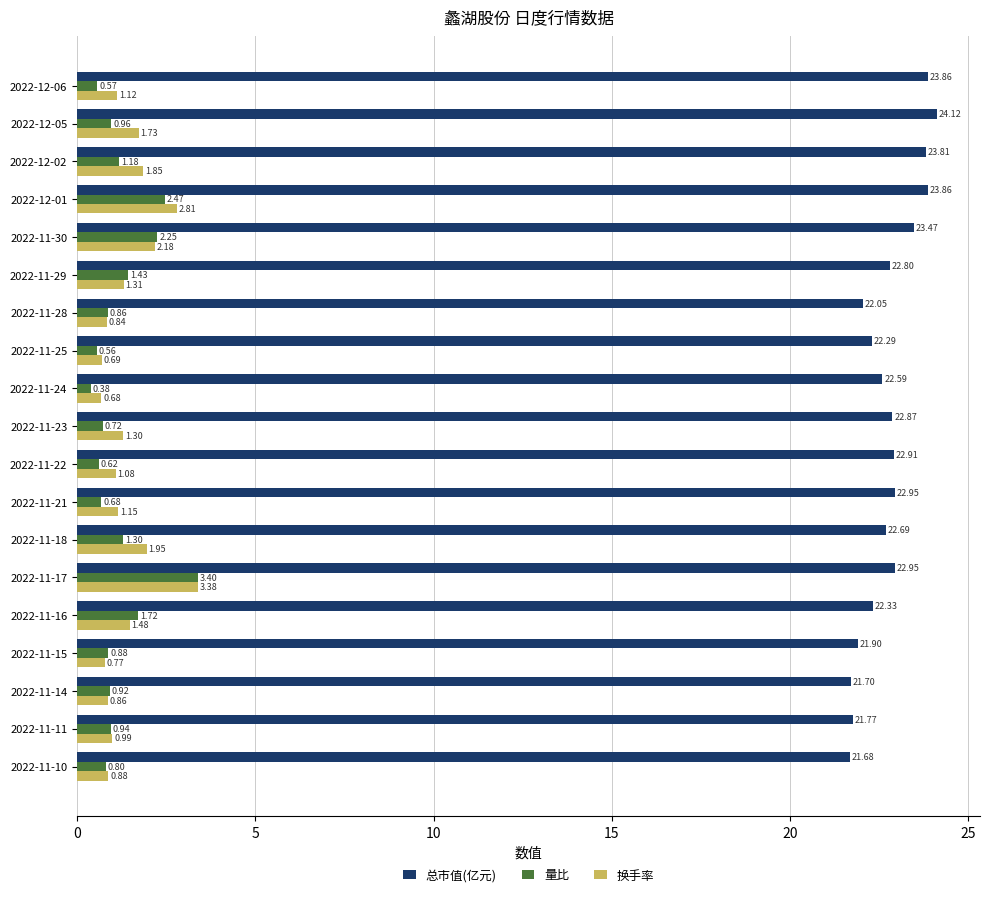

Rank the categories by 换手率 value from lowest to highest.

2022-11-24, 2022-11-25, 2022-11-15, 2022-11-28, 2022-11-14, 2022-11-10, 2022-11-11, 2022-11-22, 2022-12-06, 2022-11-21, 2022-11-23, 2022-11-29, 2022-11-16, 2022-12-05, 2022-12-02, 2022-11-18, 2022-11-30, 2022-12-01, 2022-11-17